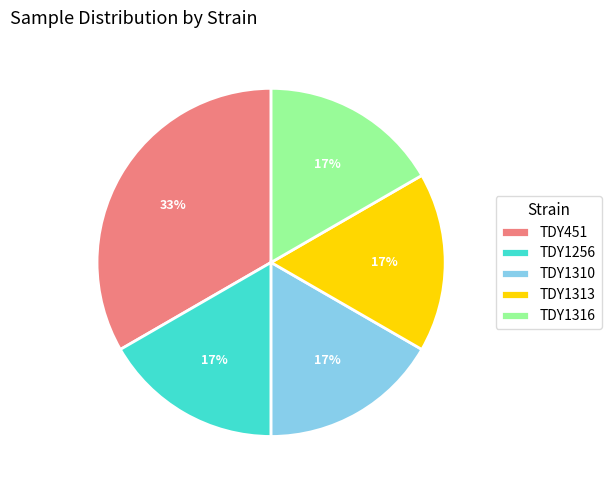

Is there a majority slice in this chart?

No